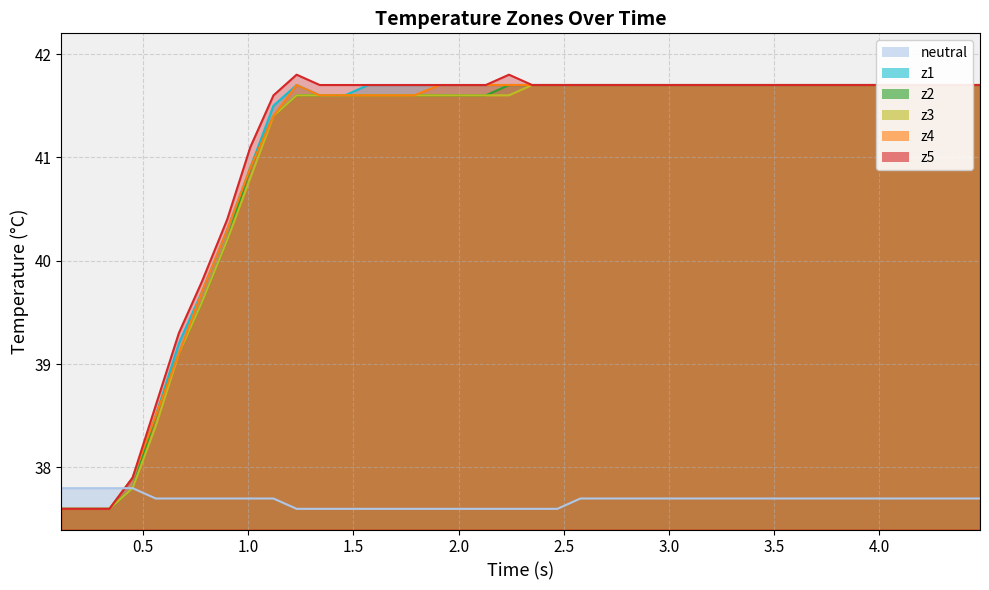

Which series ends up on top after the final intersection of z4 and neutral?

z4